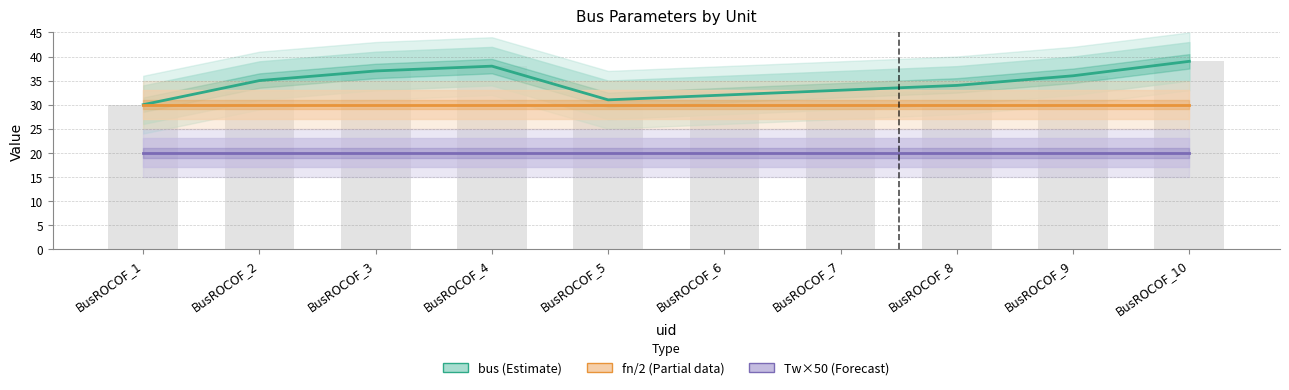

What is the maximum value shown in the chart?

39